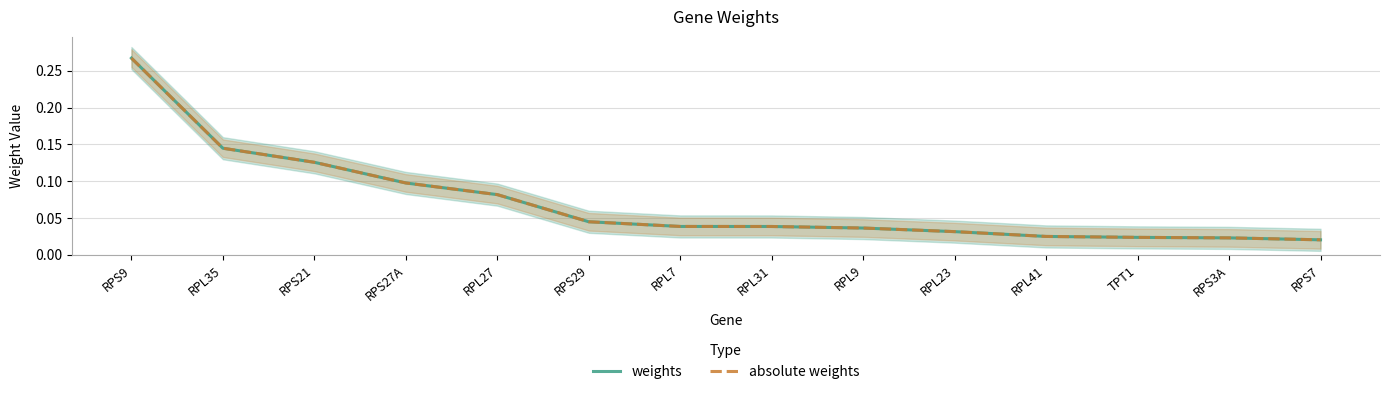

What are all the series names shown in the legend?

weights, absolute weights